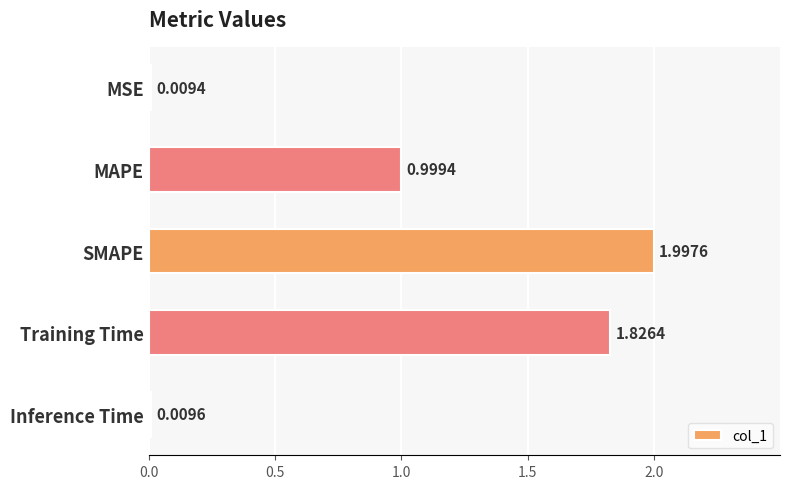

Which has a higher value, MSE or MAPE?

MAPE